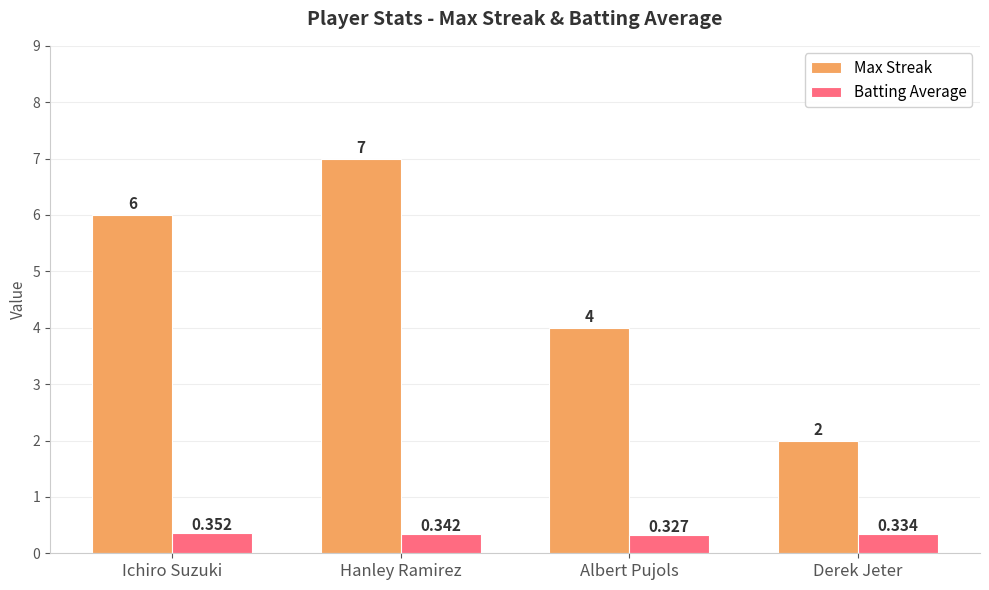

What are all the series names shown in the legend?

Max Streak, Batting Average